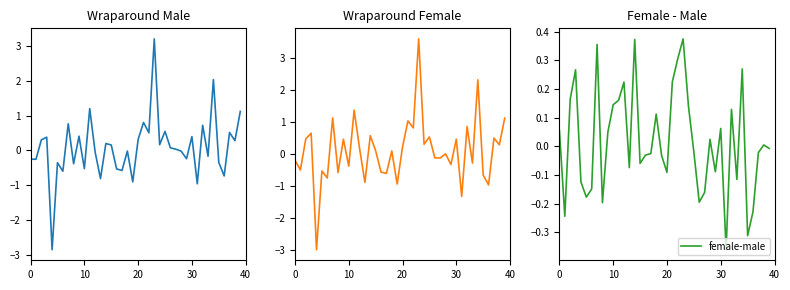

What is the sum of the female-male values at 19 and 29?

-0.1